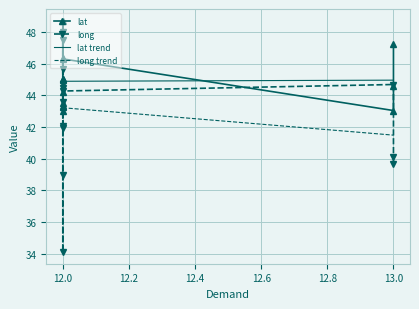

True or false: long trend and lat trend intersect in this chart.

False